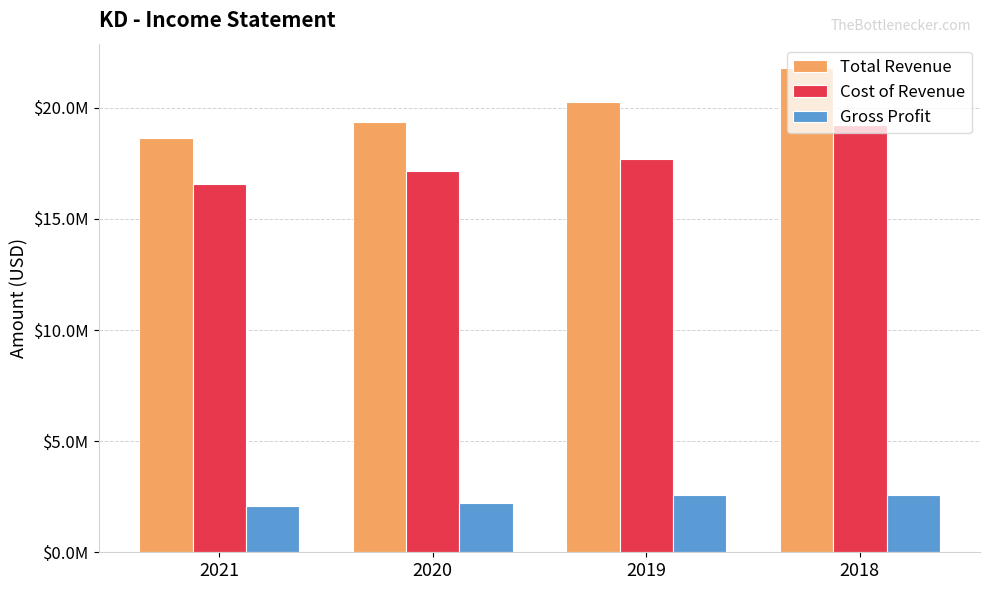

Are the bars horizontal?

No